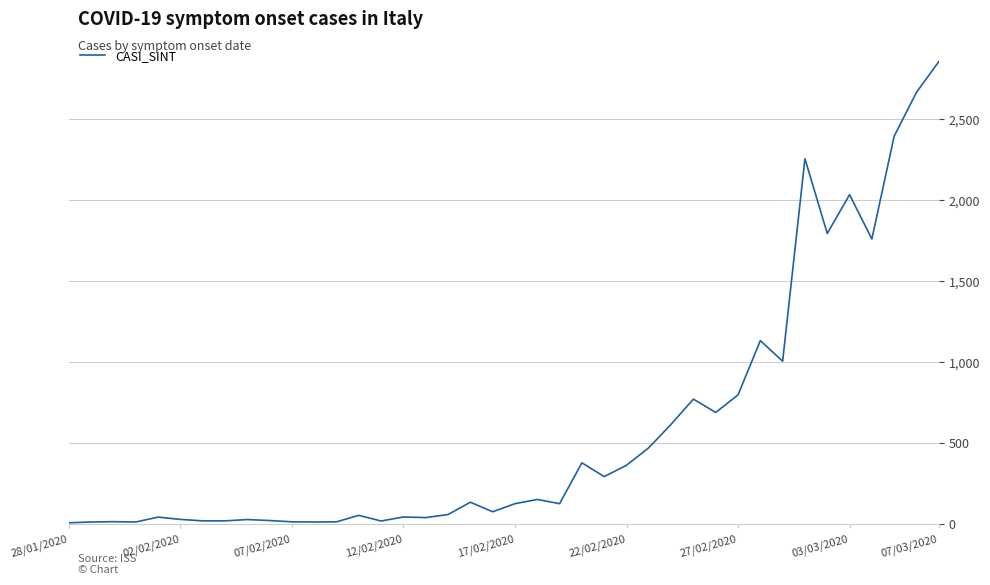

What is the maximum value shown in the chart?

2854